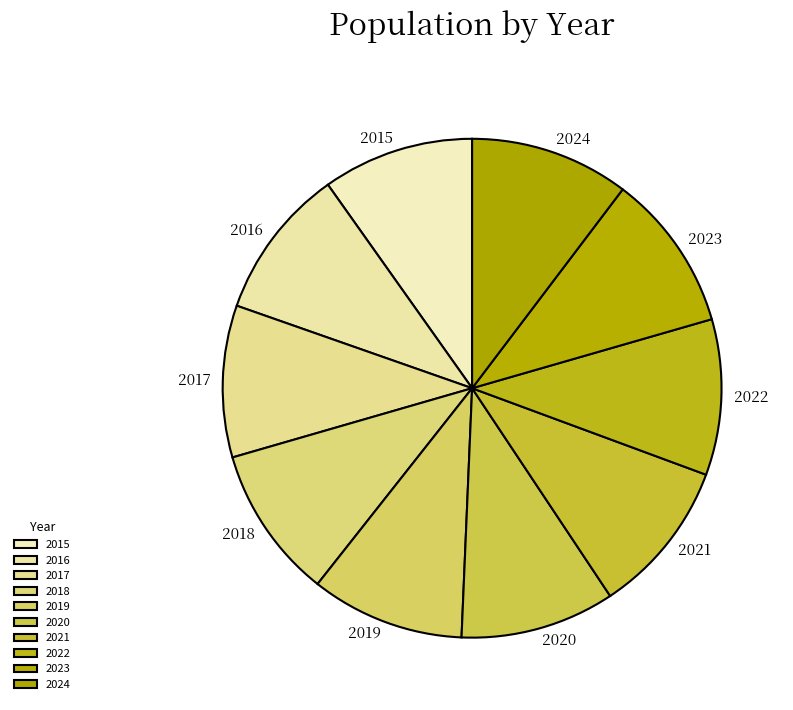

Do 2021 and 2020 together represent more than half of the pie?

No